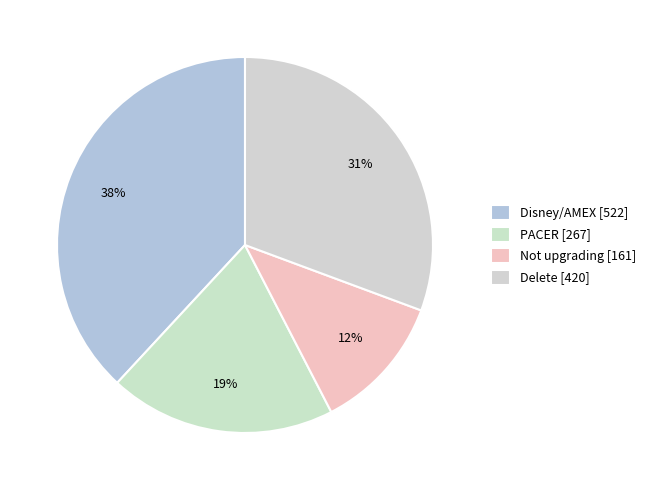

Combined, do Disney/AMEX and Not upgrading account for over 50%?

No